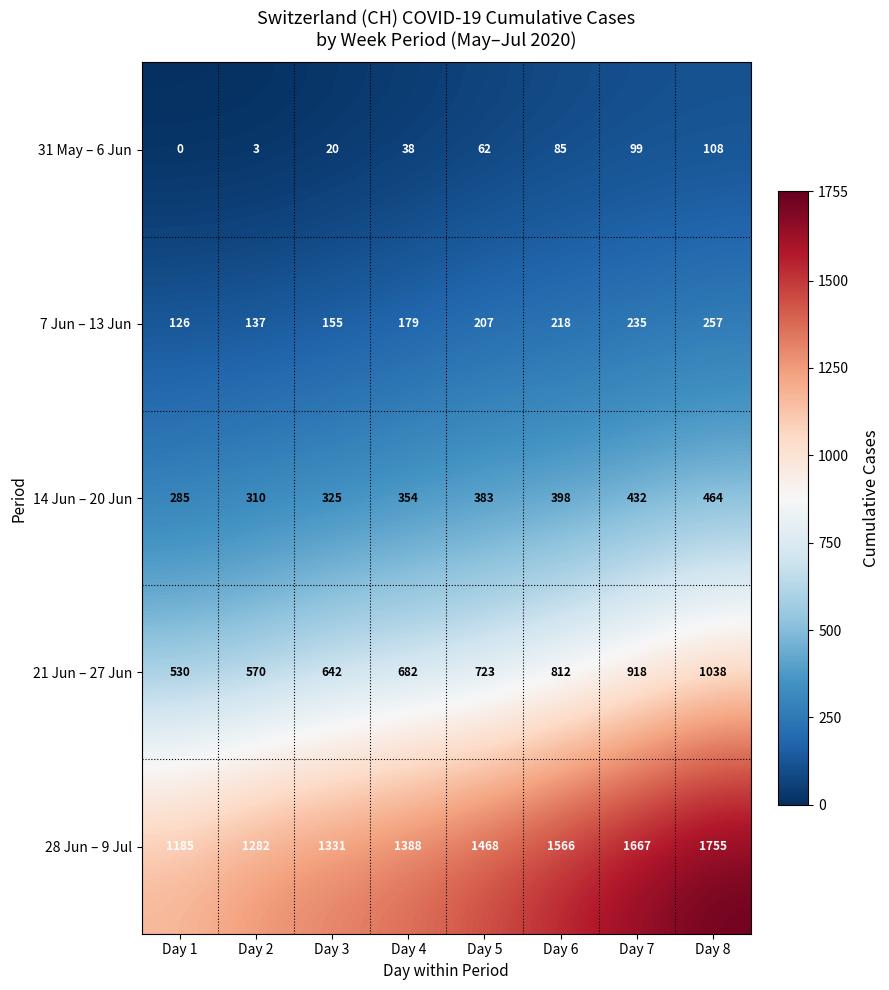

Which series has the largest total across all categories?

28 Jun – 9 Jul